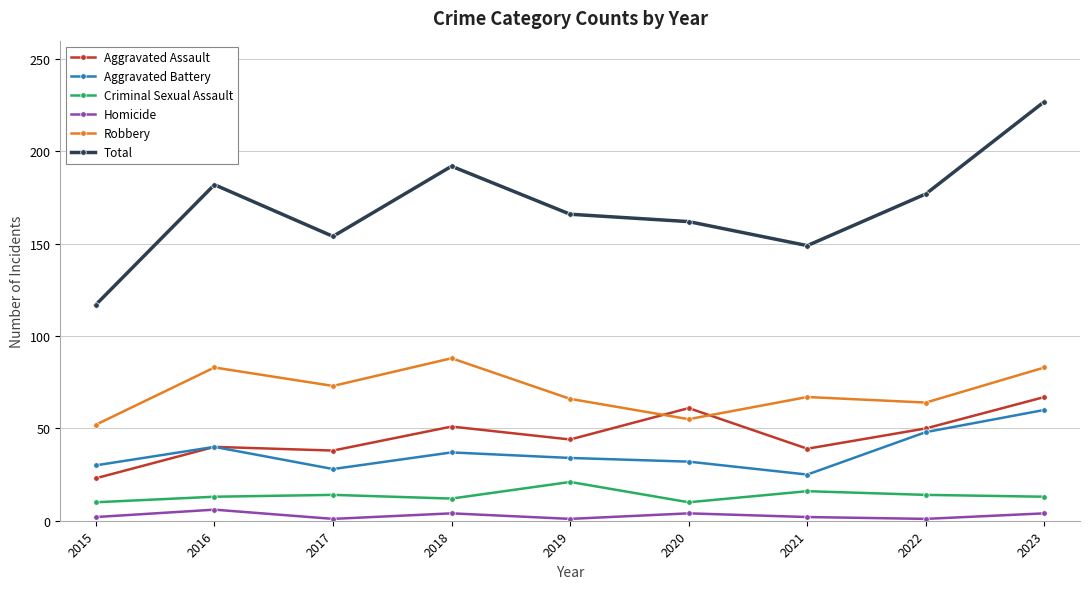

Which category has the lowest value in the Aggravated Battery series?

2021